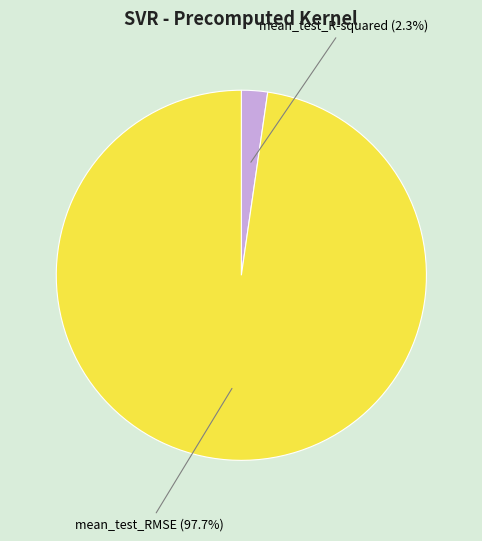

Is the sum of mean_test_R-squared and mean_test_RMSE greater than half?

Yes